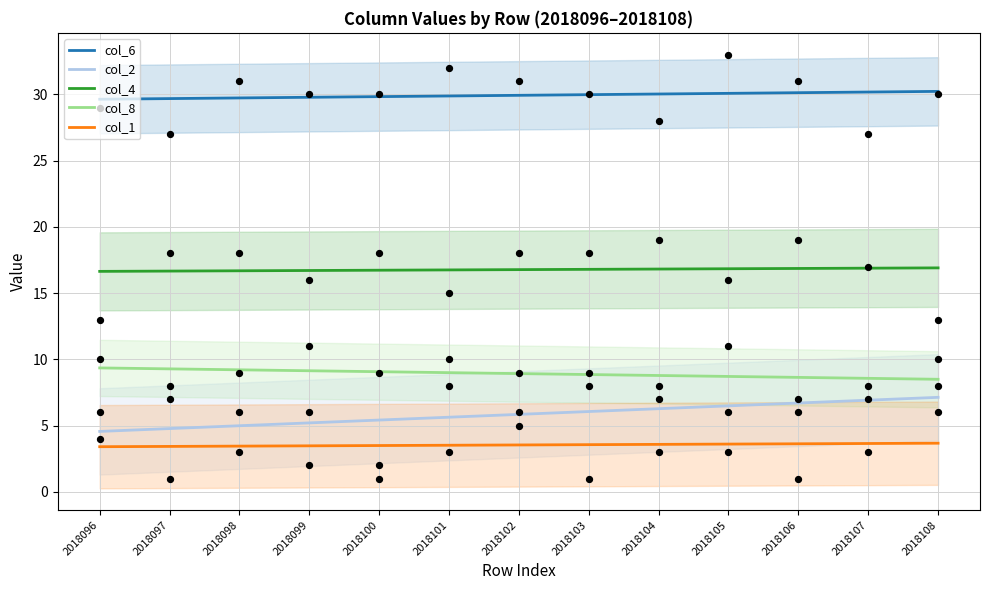

Is the value of col_6 at 2018097 greater than the value of col_2 at 2018097?

Yes